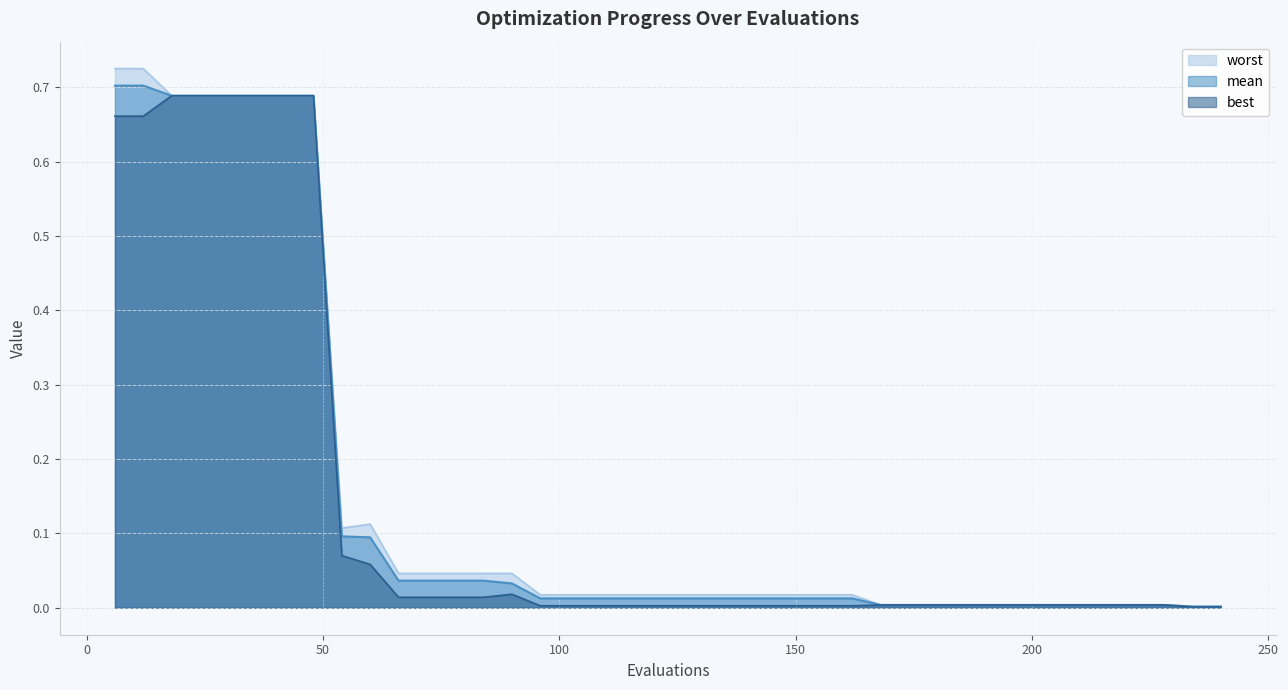

Rank the series at 66 from highest to lowest value.

worst, mean, best